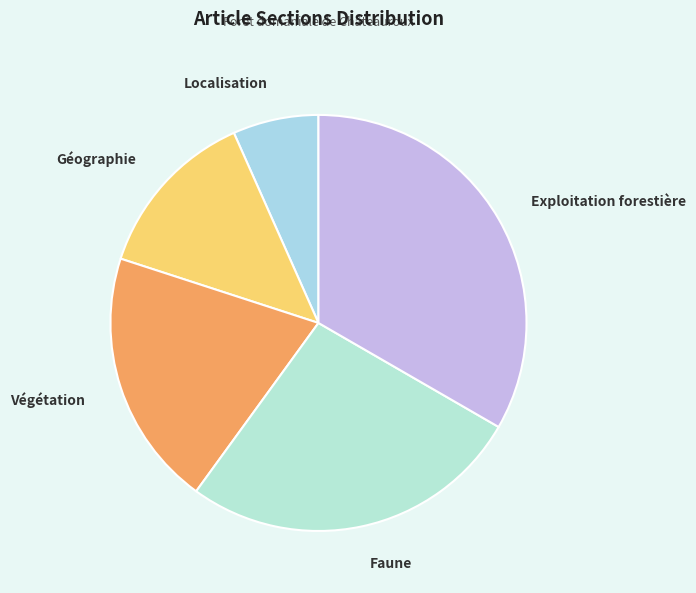

Which slice is the smallest?

Localisation